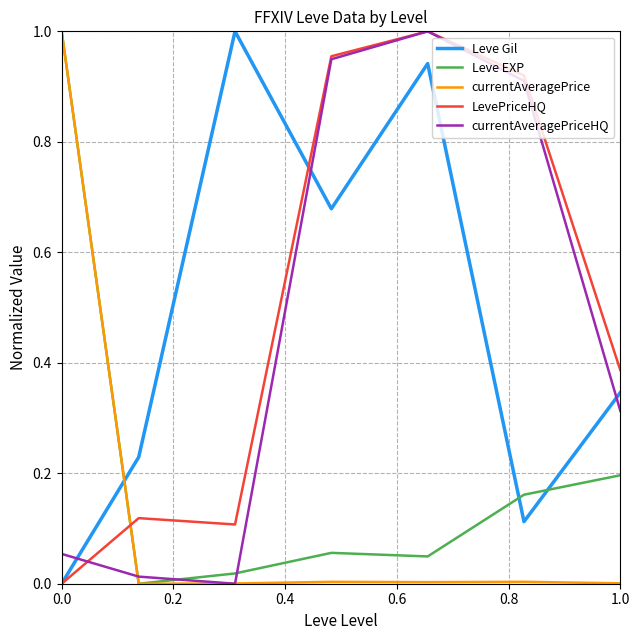

Which series ends up on top after the final intersection of LevePriceHQ and currentAveragePriceHQ?

LevePriceHQ